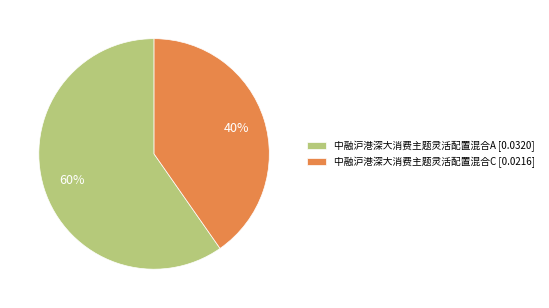

Which category has the smallest portion of the pie?

中融沪港深大消费主题灵活配置混合C